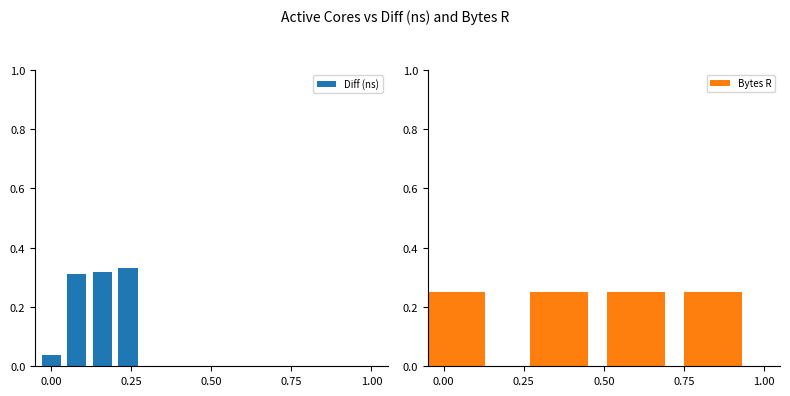

Is it true that Diff (ns) equals 0.1 at 0.00?

False